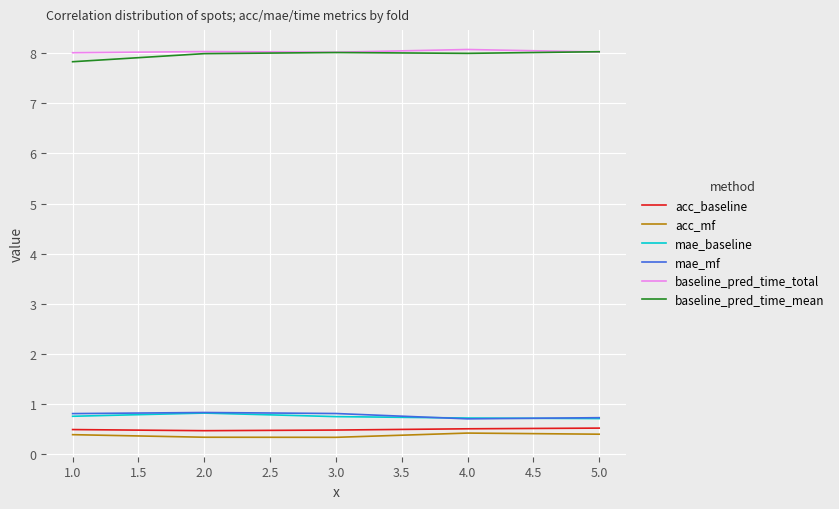

Is the value of acc_mf at 3.0 greater than the value of mae_mf at 2.0?

No